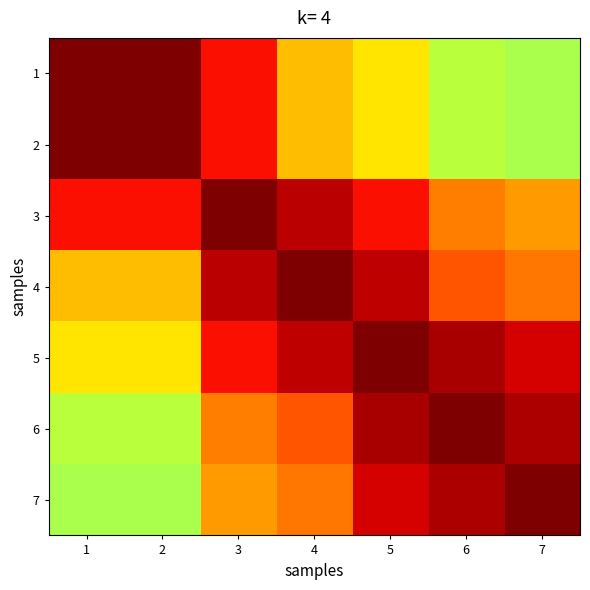

At which category is the sum across all series the highest?

3